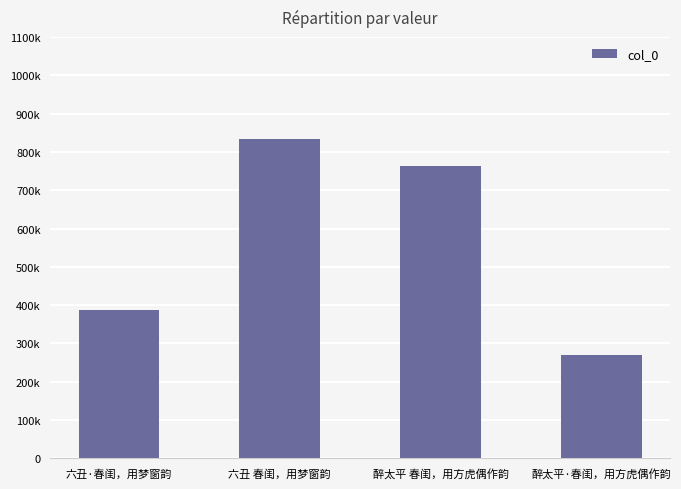

What is the difference between the maximum and minimum values?

563052